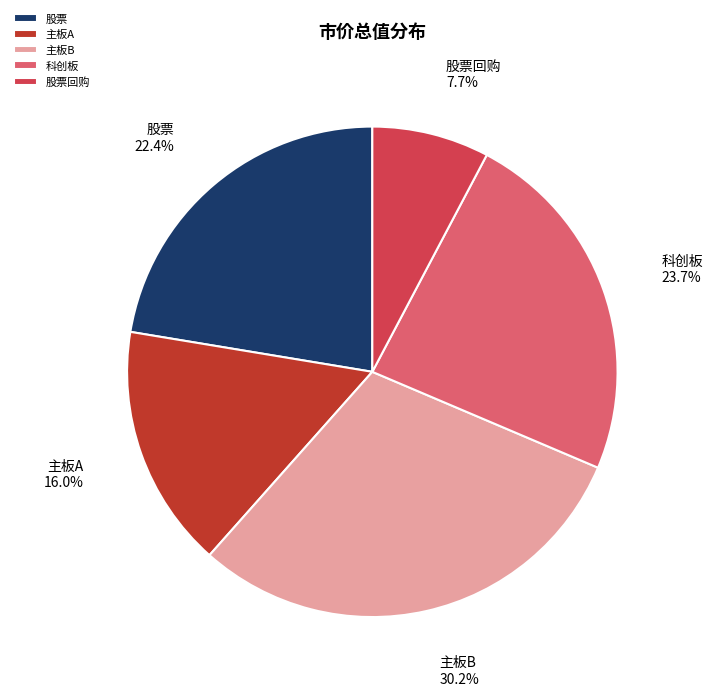

Is it true that 股票回购 is 1% of the pie?

False